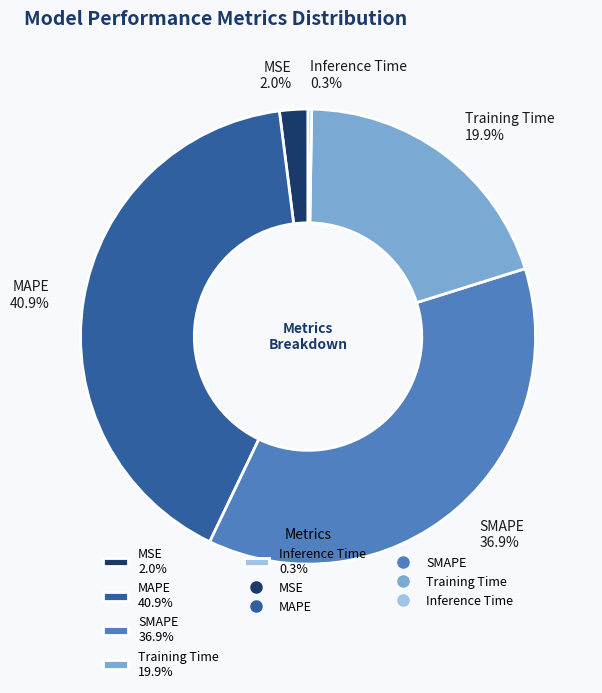

Combined, do MAPE 40.9% and SMAPE 36.9% account for over 50%?

Yes